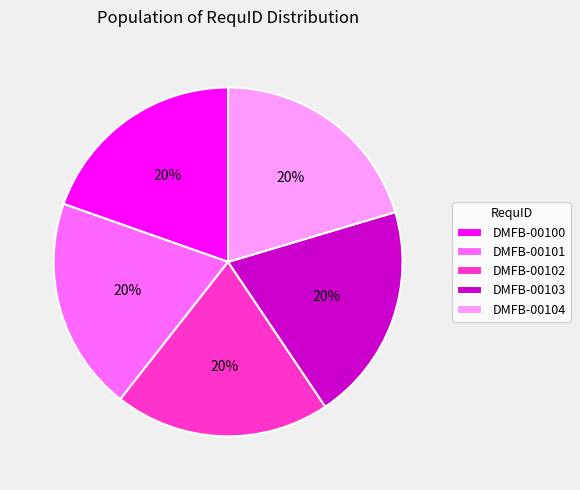

Approximately how many times larger is the value at DMFB-00101 compared to DMFB-00102?

1.0